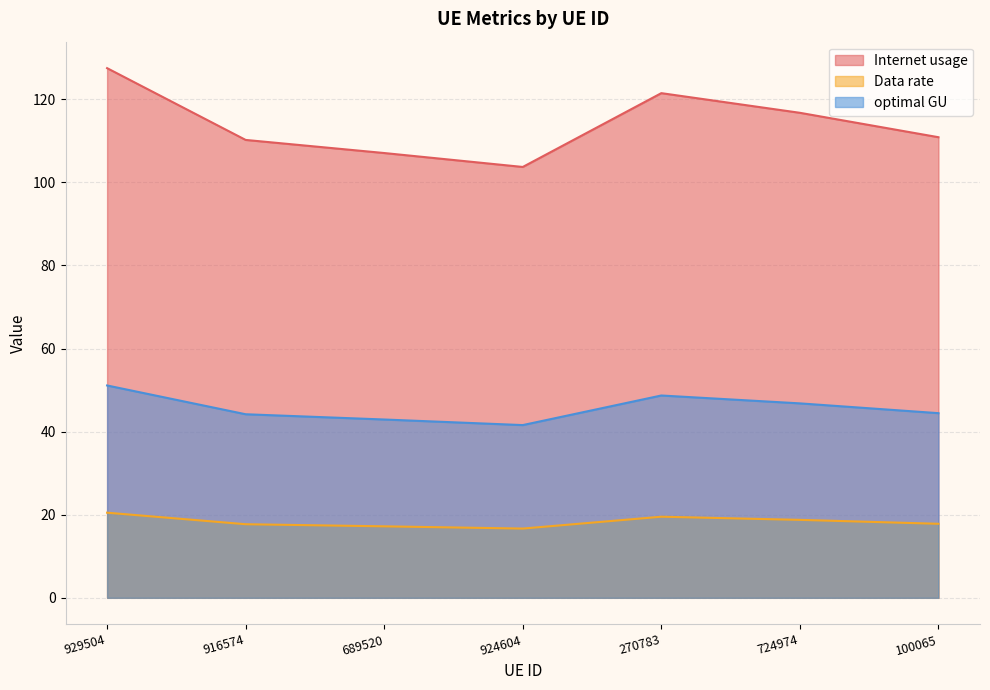

At 916574, list the series in order from smallest to largest.

Data rate, optimal GU, Internet usage